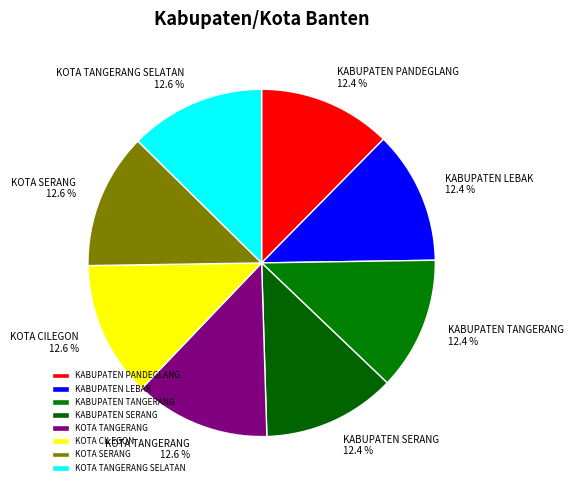

What is the ratio of the value at KABUPATEN SERANG to the value at KABUPATEN TANGERANG?

1.0